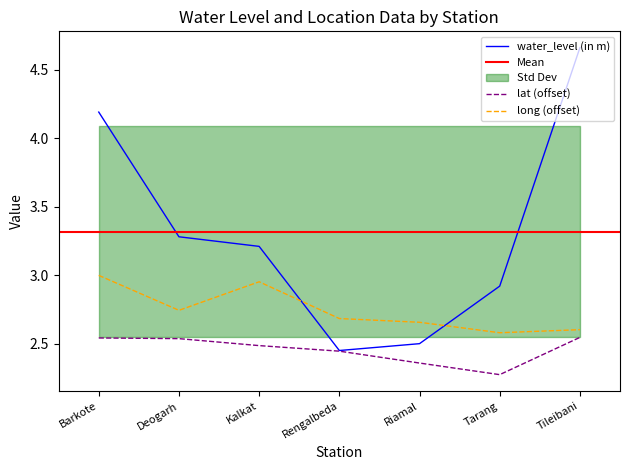

What position from the left is Kalkat?

3